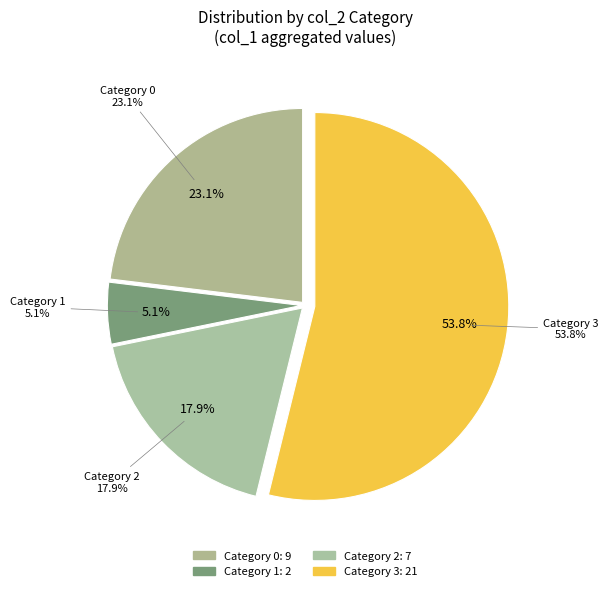

True or false: 3 accounts for 58% of the total.

False